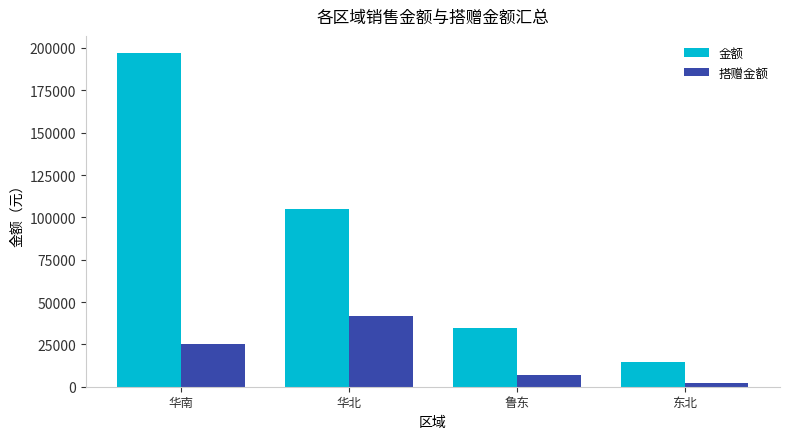

Reading right to left, extract all data points from this chart.

金额: 东北=14760	鲁东=34860	华北=105048	华南=197280
搭赠金额: 东北=2004	鲁东=6972	华北=41622	华南=25092